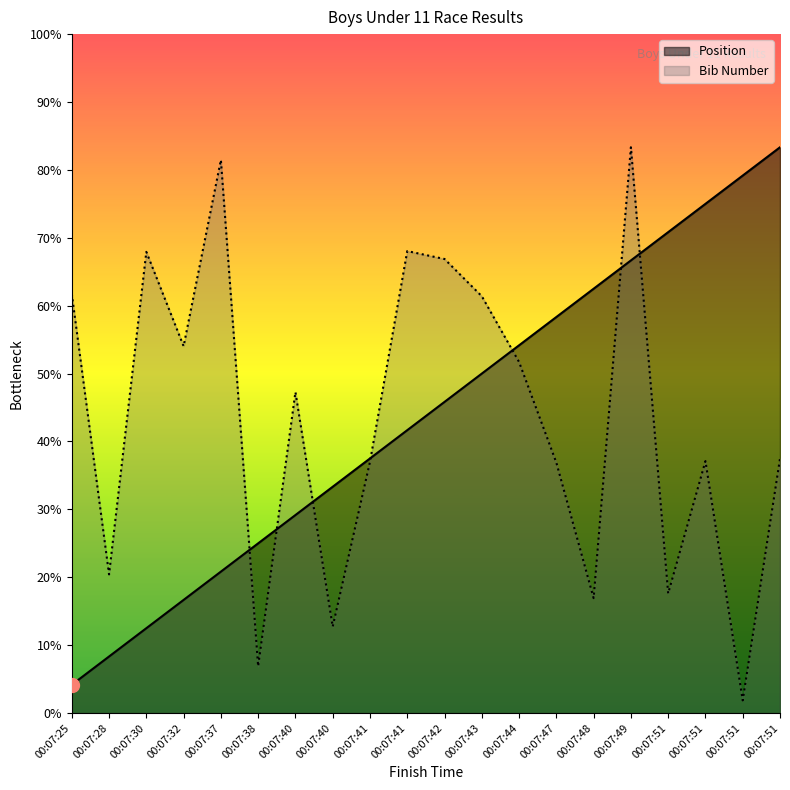

Which series has the largest range (max minus min)?

Bib Number